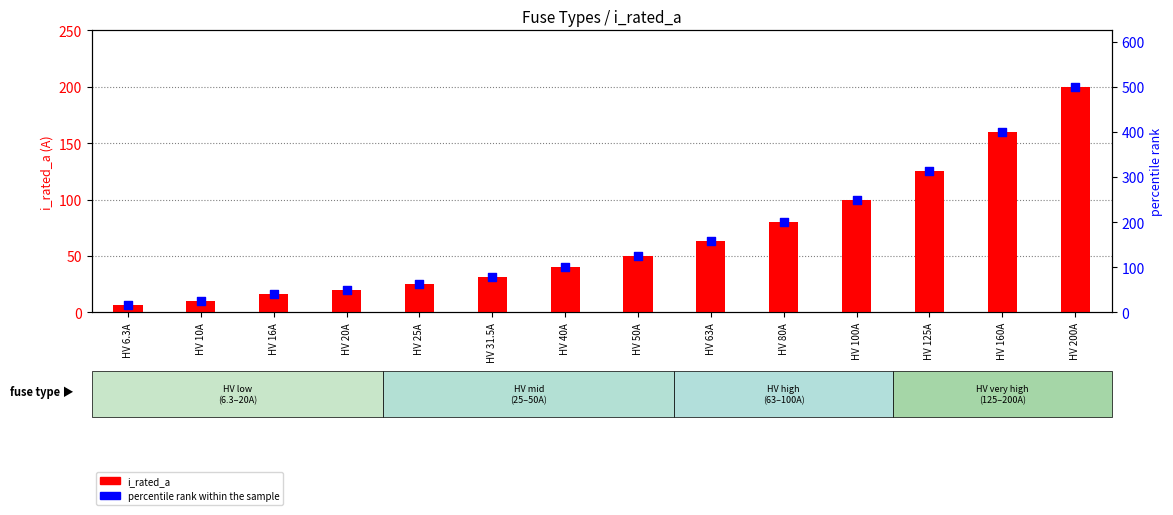

At how many categories does at least one series exceed 370?

2